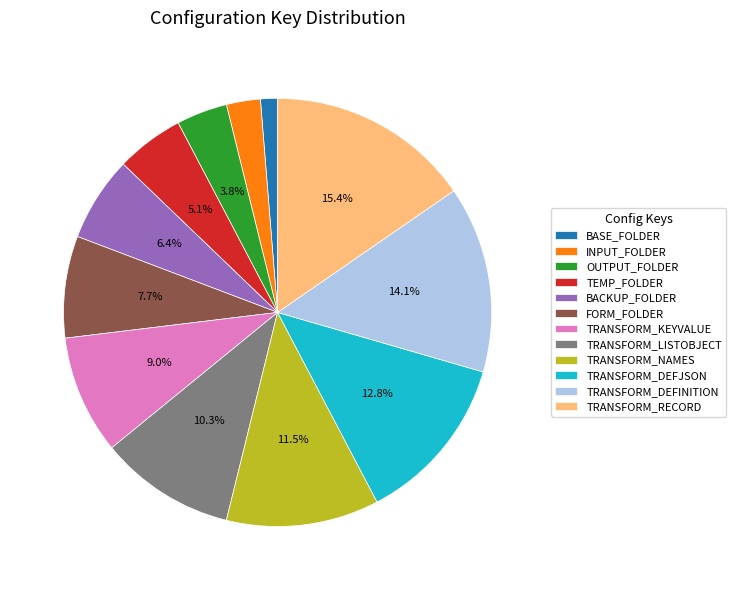

Is OUTPUT_FOLDER the majority of the pie?

No